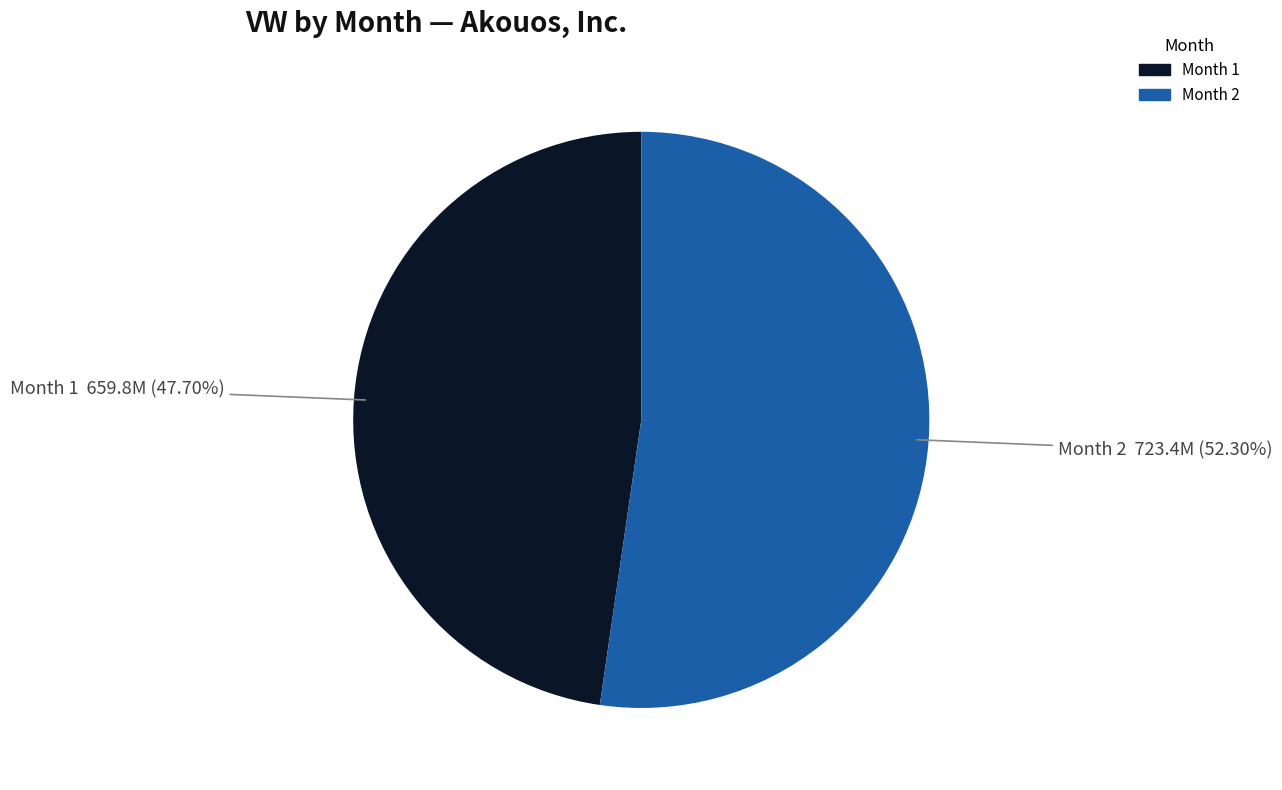

Rank the categories by value from highest to lowest.

Month 2, Month 1